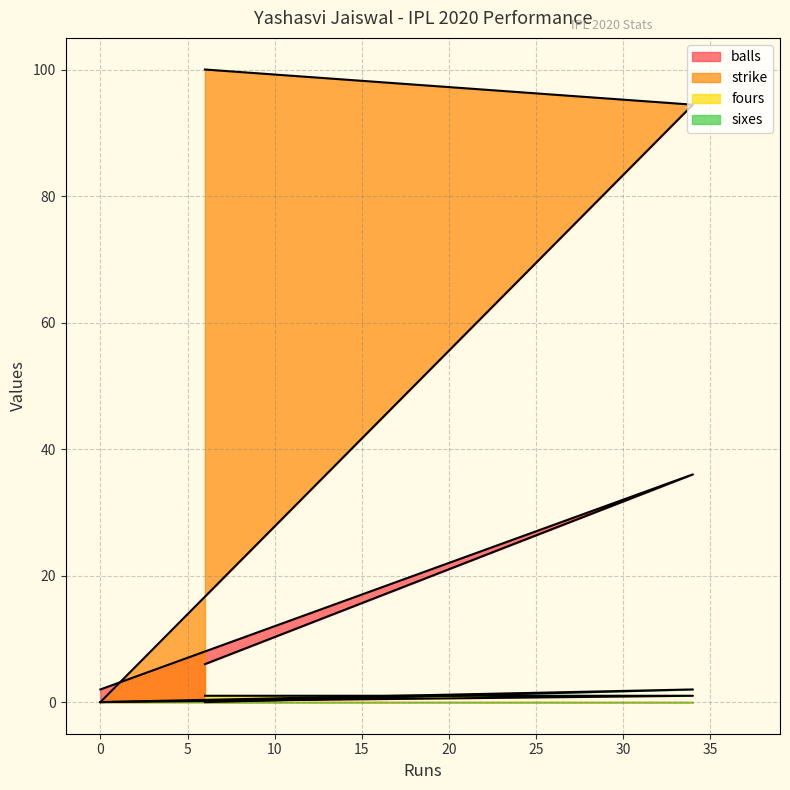

Count the sixes values in the range 0 to 2.

3